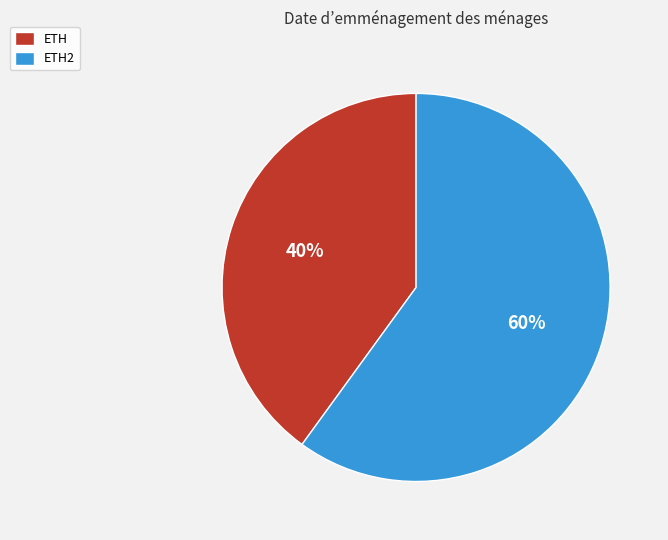

Which slice is the smallest?

ETH